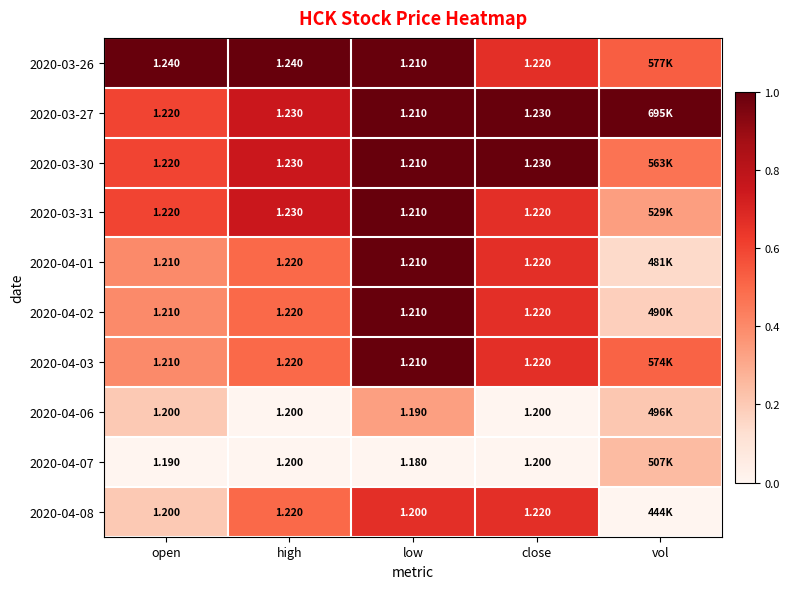

Is the value of 2020-04-07 at open greater than the value of 2020-03-30 at low?

No